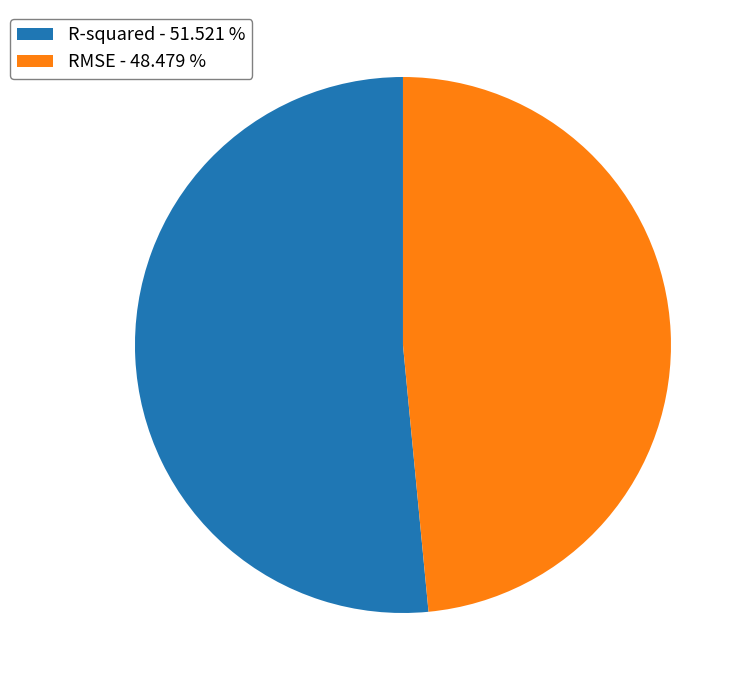

Do R-squared - 51.521 % and RMSE - 48.479 % together represent more than half of the pie?

Yes